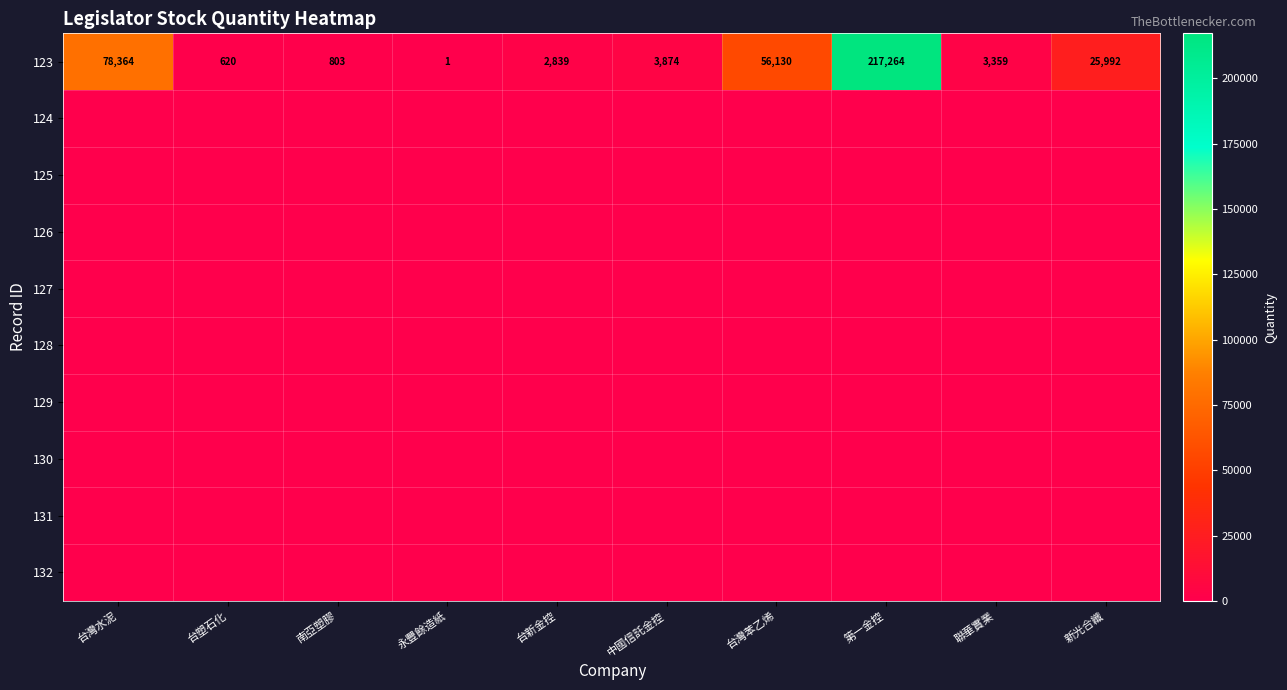

At which label is 123 closest to 108632?

台灣水泥